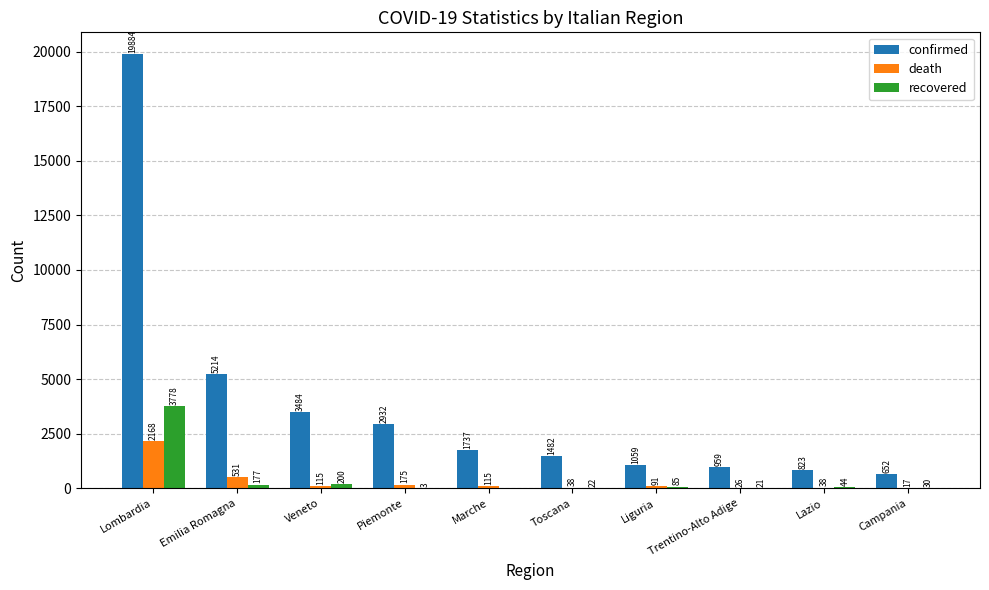

How many groups of bars are there?

10